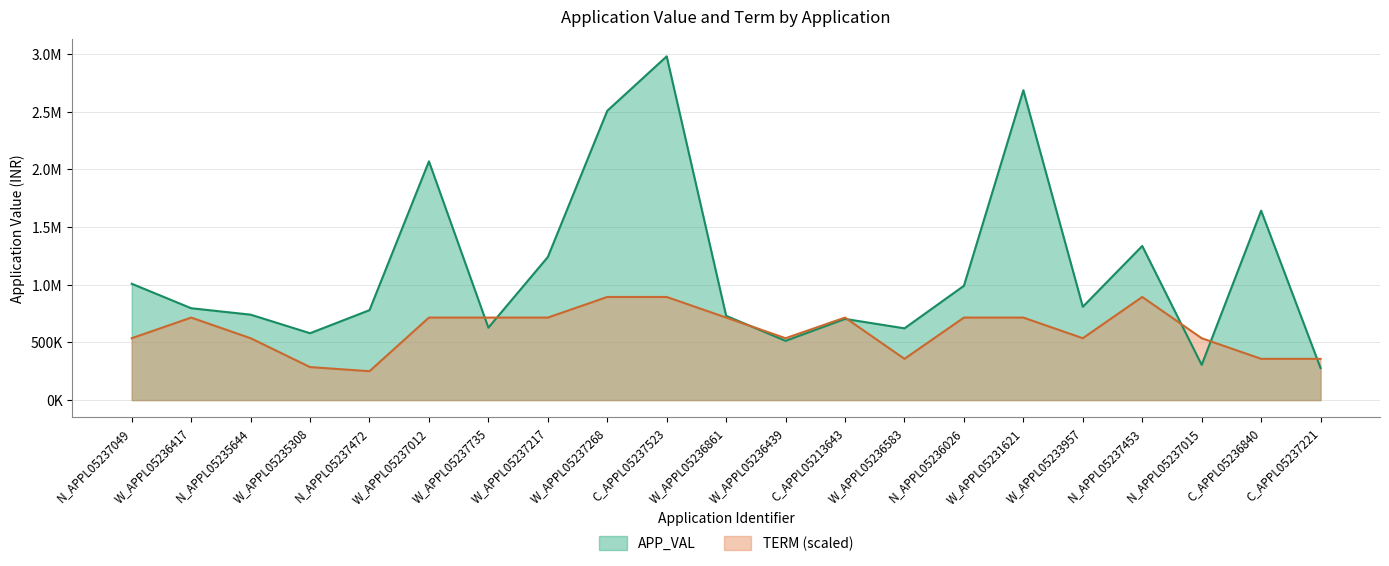

What is the difference between the highest and lowest values at C_APPL05213643?

11557.2